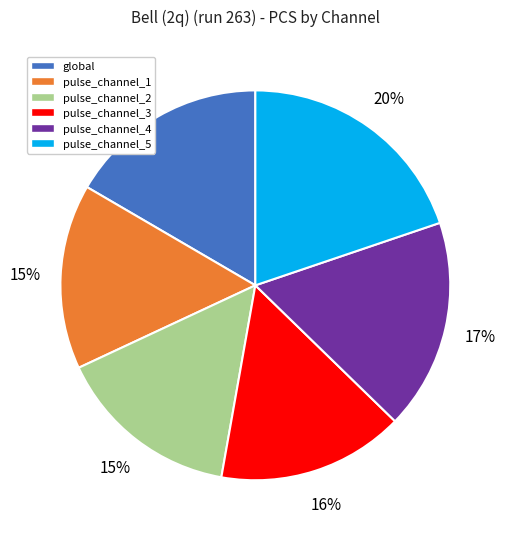

To the nearest percent, what percentage of the pie is global?

17%